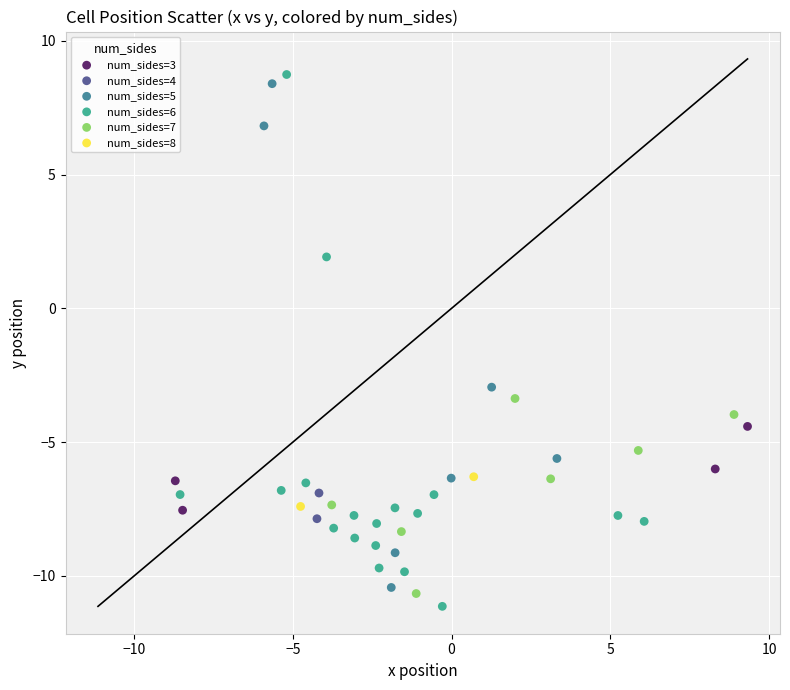

Which series contains the lowest Y value?

num_sides=6